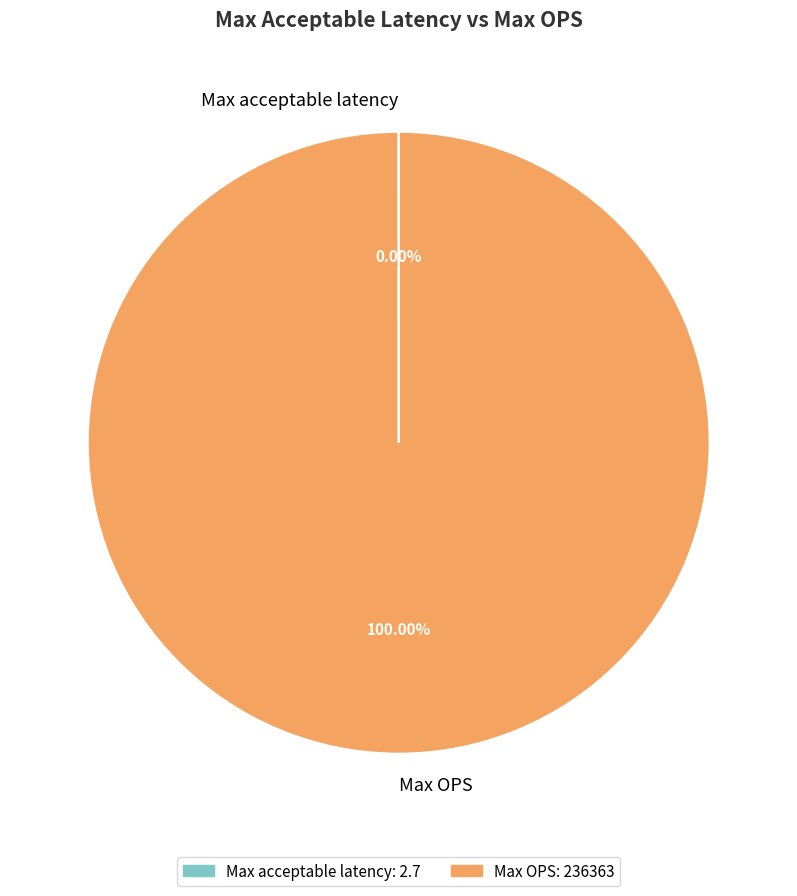

Does any single category account for the majority?

Yes